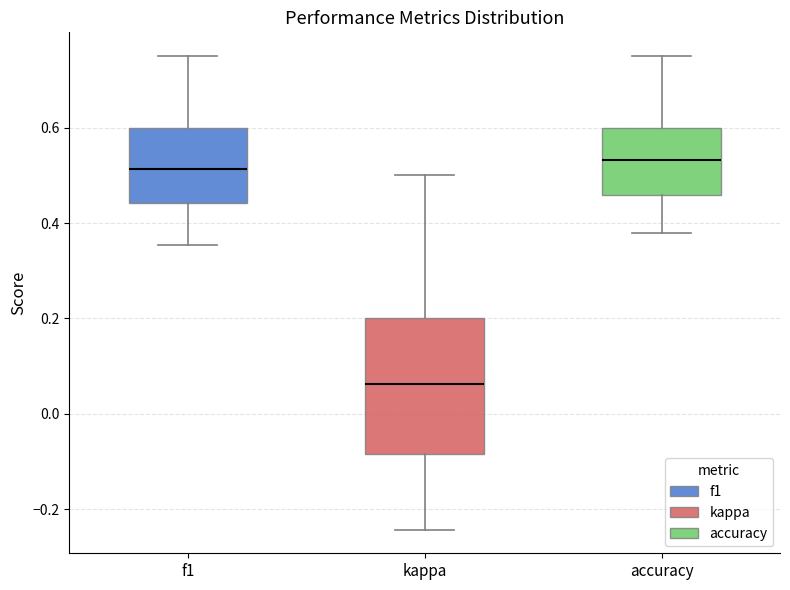

Where does the lower whisker of the box for kappa end on the y-axis? The values are not printed on the chart, so give them approximately, as read against the axis.

-0.24